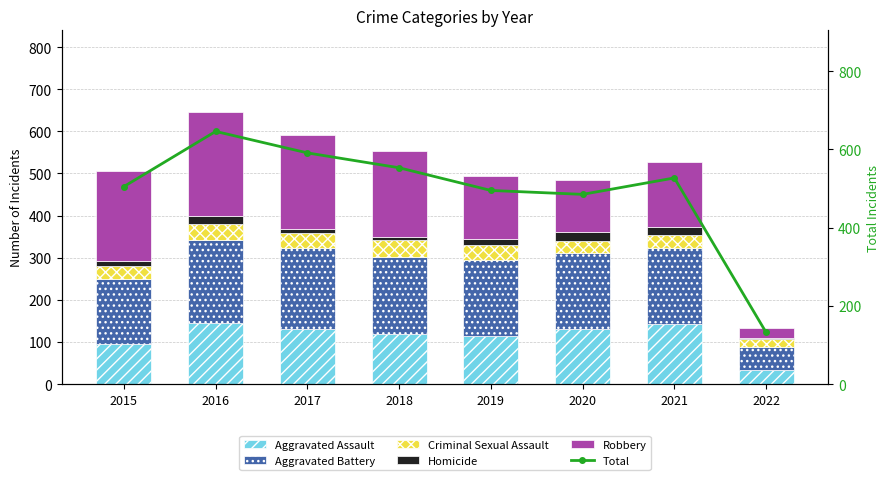

Where is Total nearest to the value 389?

2020